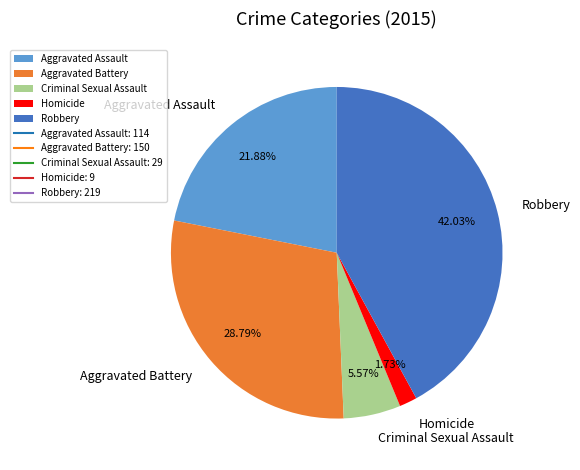

To the nearest percent, what is the combined percentage of Criminal Sexual Assault and Robbery?

48%